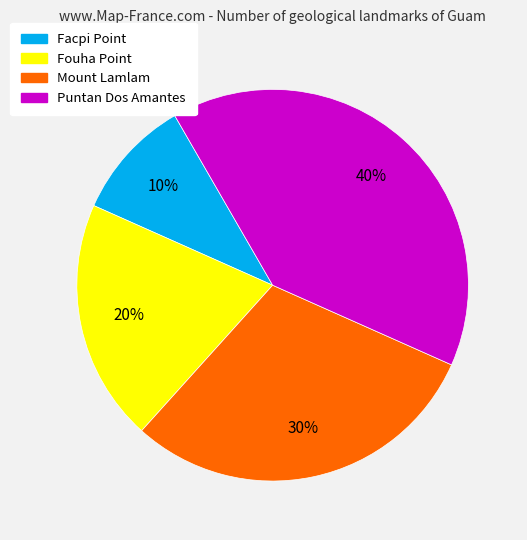

What is the ratio of the value at Puntan Dos Amantes to the value at Mount Lamlam?

1.3